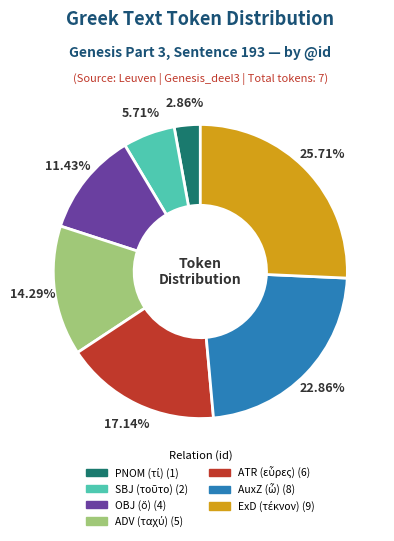

Count the number of slices in the pie.

7